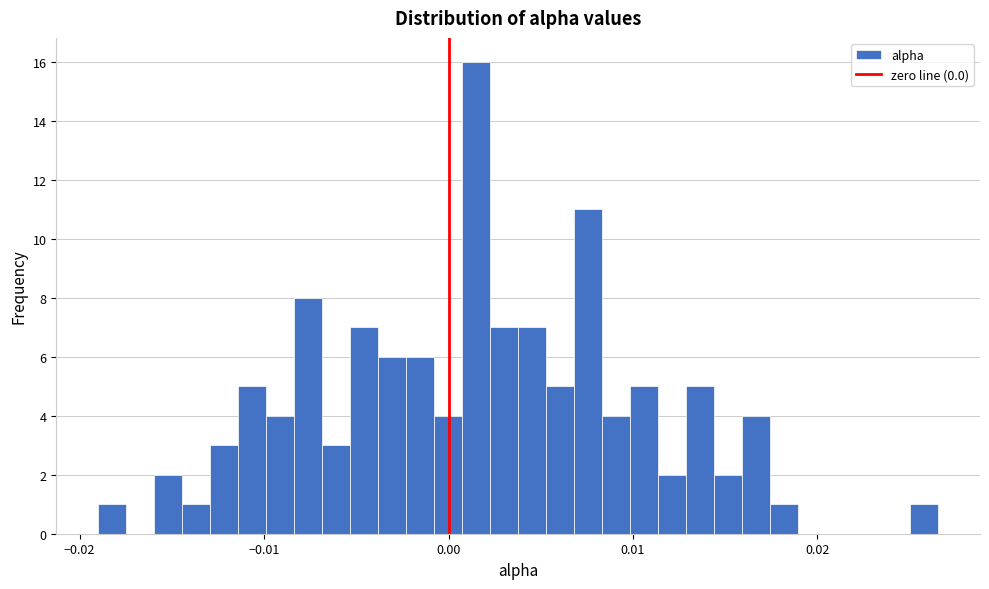

Read against the x-axis, roughly where is the centre of the tallest bar?

0.001